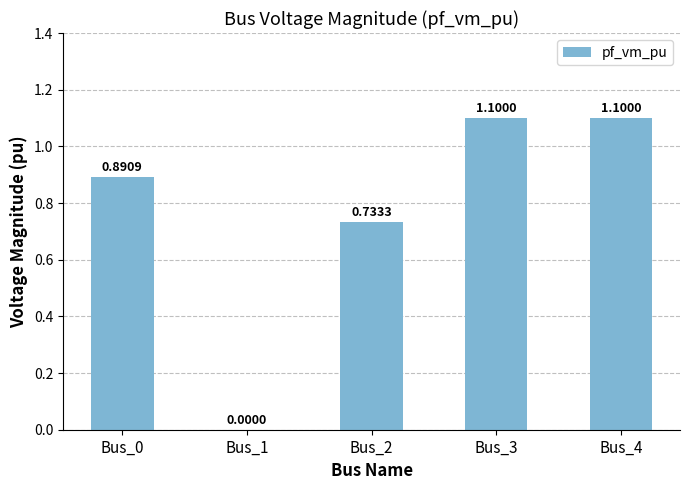

What is the sum of all values?

3.8